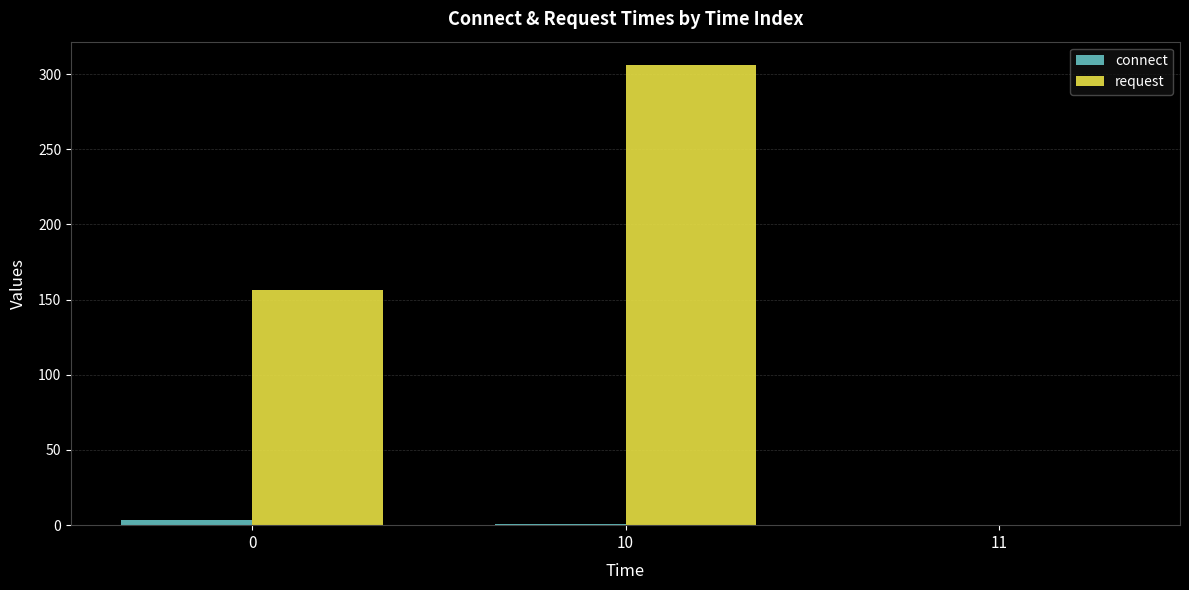

Are the bars horizontal?

No